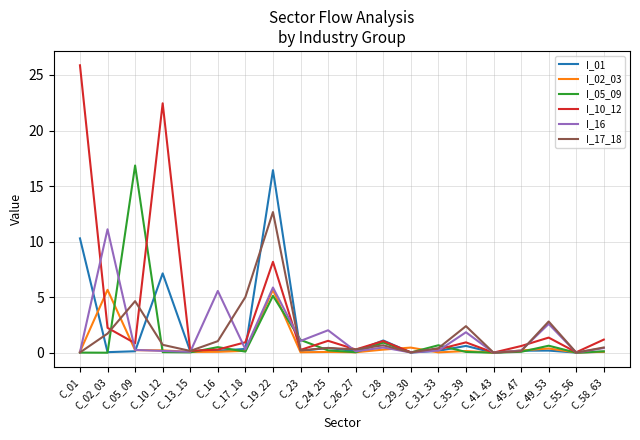

Is the value of I_10_12 at C_58_63 greater than the value of I_16 at C_49_53?

No